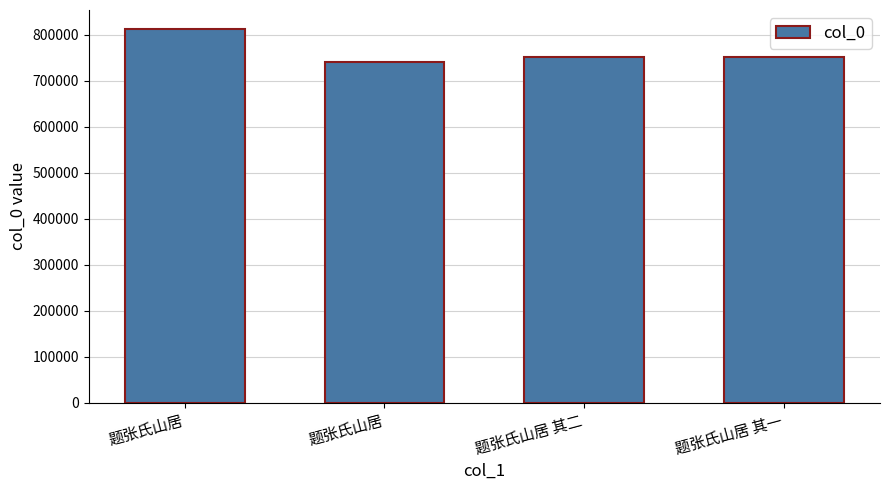

Reading left to right, transcribe all the data shown in this chart.

题张氏山居=812696	题张氏山居=740415	题张氏山居 其二=750536	题张氏山居 其一=750535